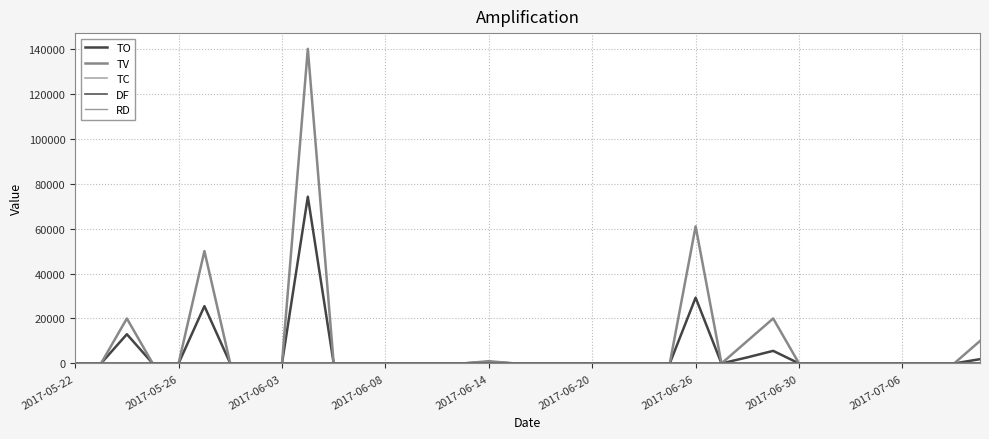

Rank the series by their maximum value, from highest to lowest.

TV, TO, TC, RD, DF